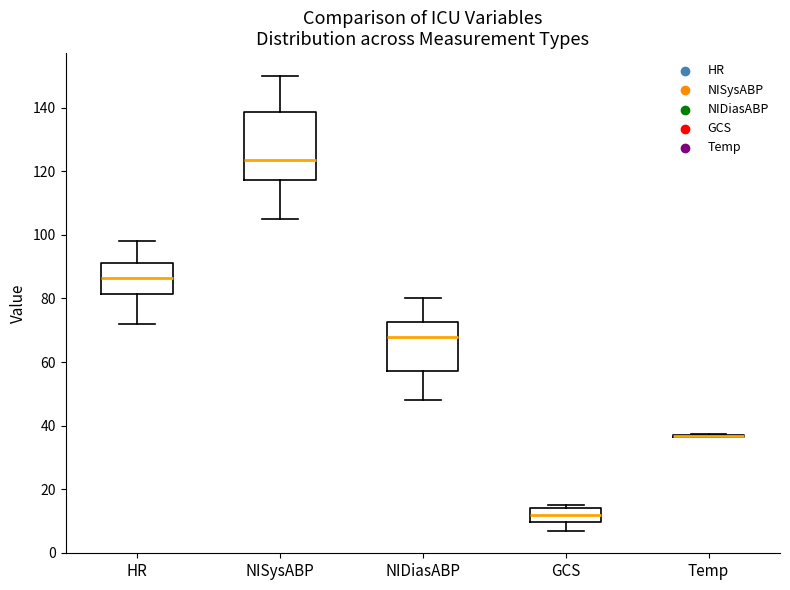

Where is the upper edge of the box for GCS on the y-axis? The values are not printed on the chart, so give them approximately, as read against the axis.

14